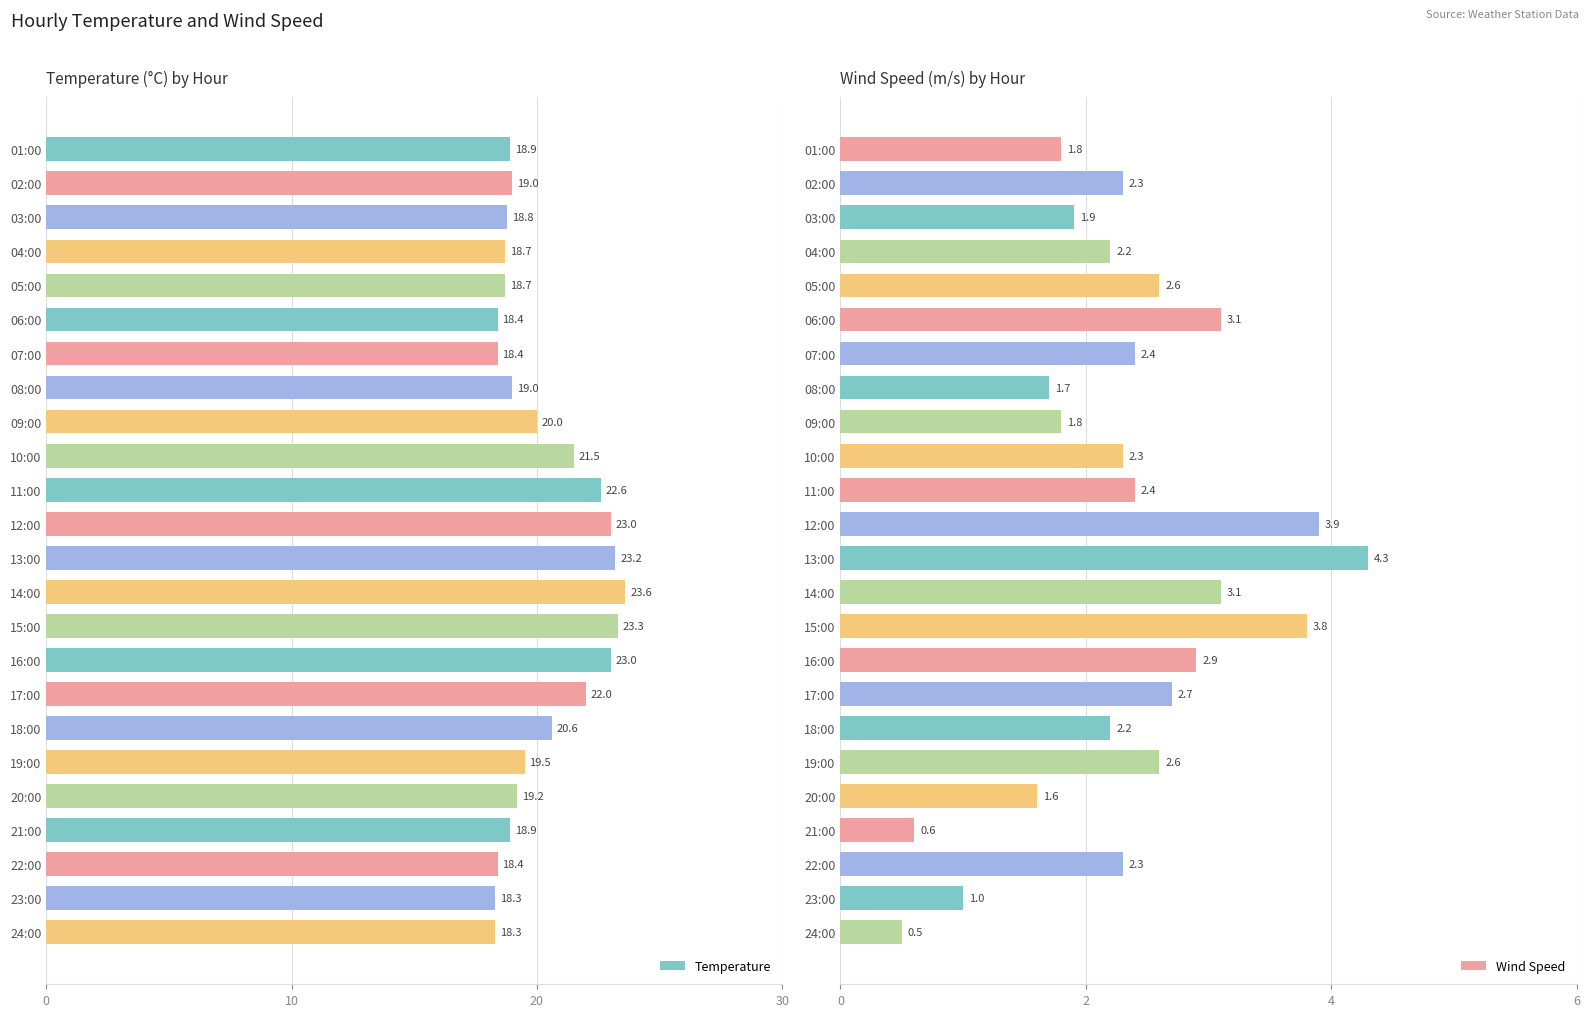

At which label does Temperature reach its peak?

14:00